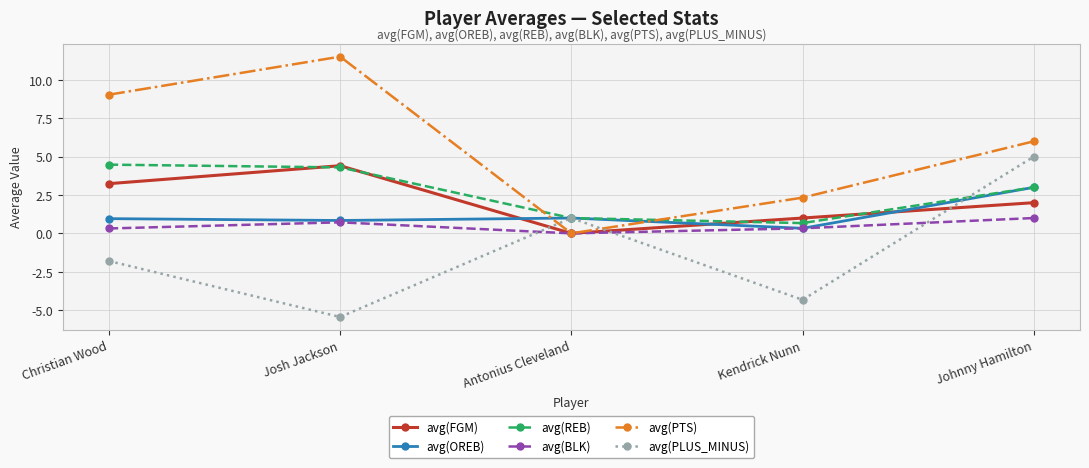

Rank the categories by avg(FGM) value from lowest to highest.

Antonius Cleveland, Kendrick Nunn, Johnny Hamilton, Christian Wood, Josh Jackson